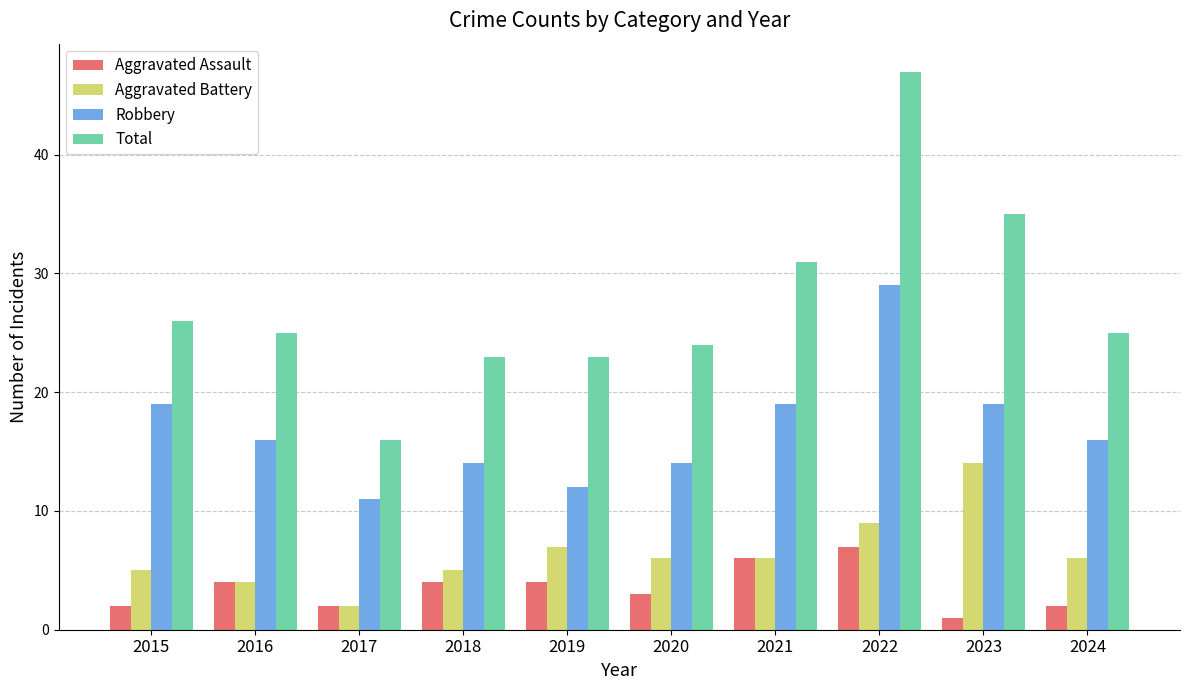

Which series has the widest spread of values?

Total